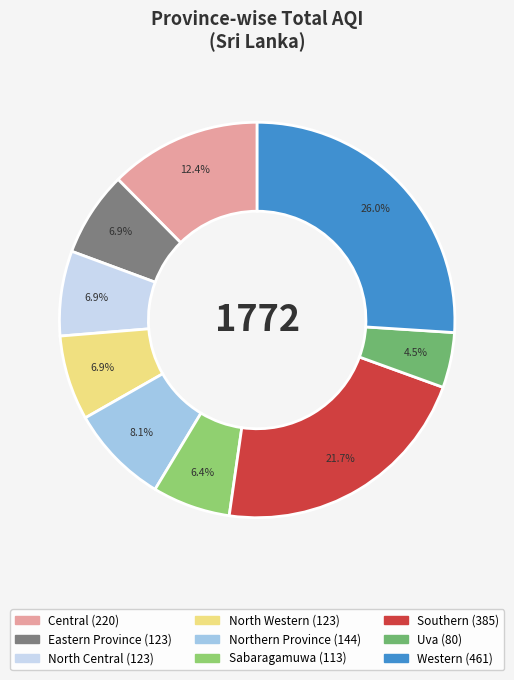

Is the sum of Central and Sabaragamuwa greater than half?

No